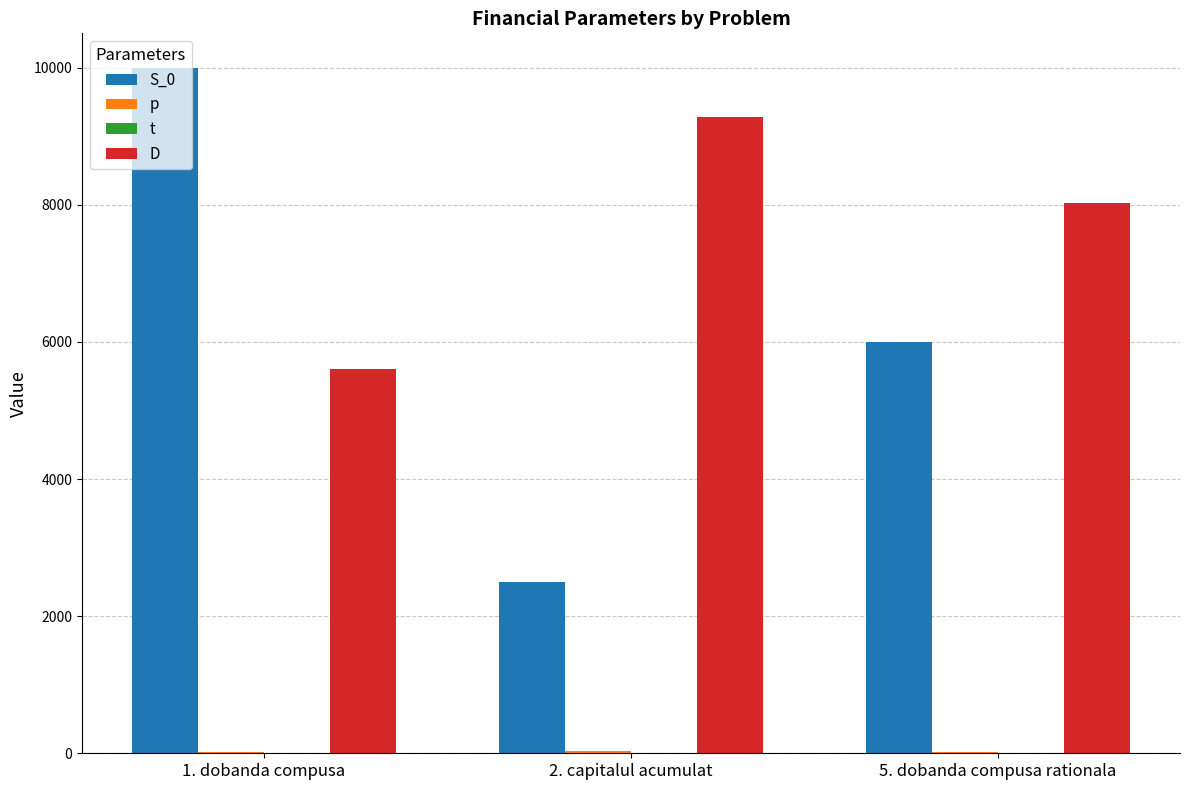

Does the chart contain any negative values?

No